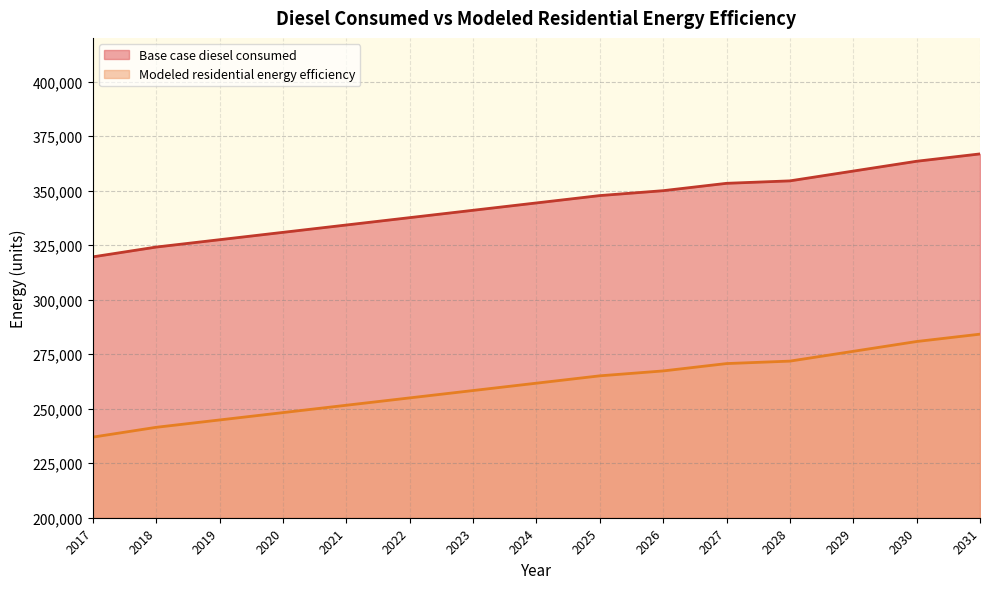

What is the total value across all series at 2019?

572301.6